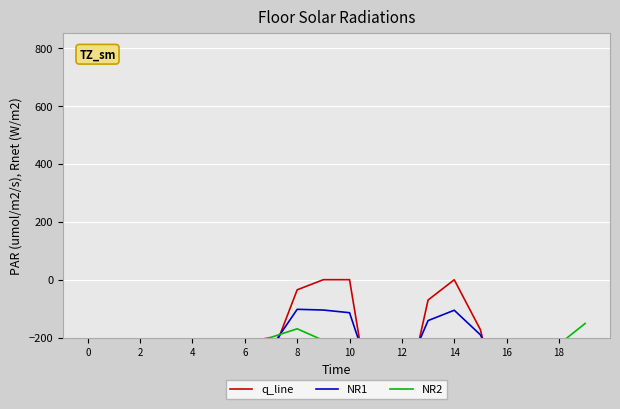

Which series has the largest range (max minus min)?

q_line